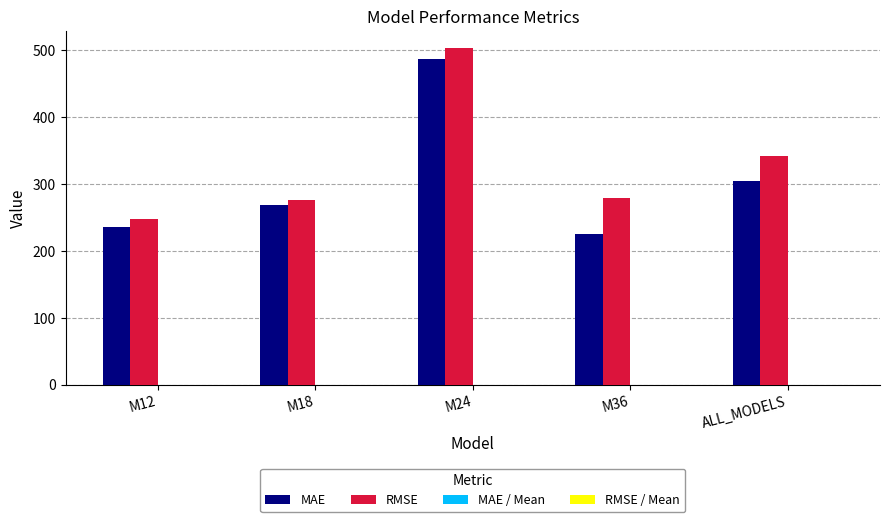

Between M36 and ALL_MODELS, which series saw the biggest shift?

MAE